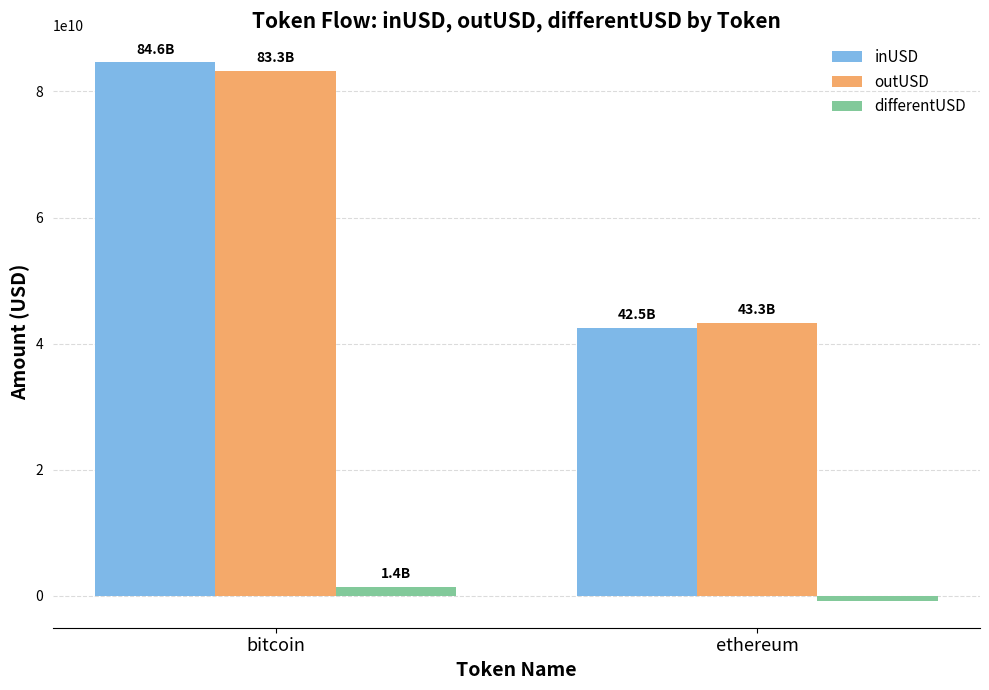

Is it true that outUSD equals 43314015331.9 at ethereum?

True